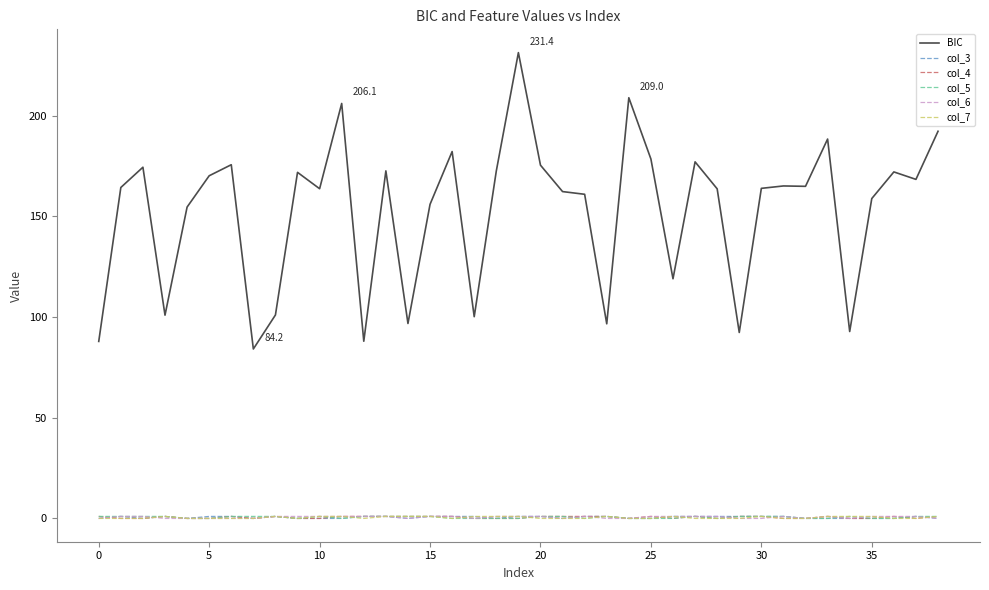

Is this an area chart (filled region under the line)?

No